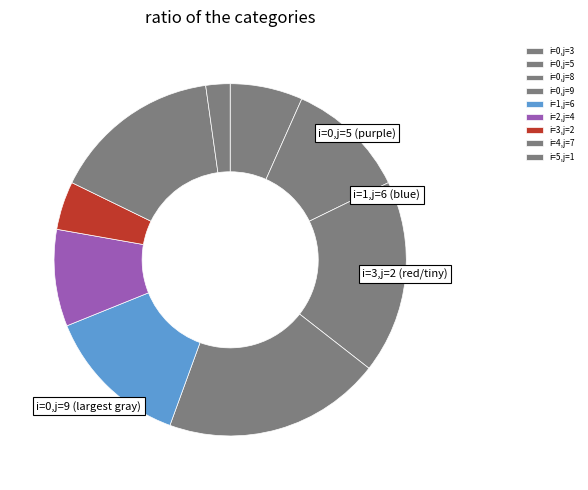

Count the number of slices in the pie.

9